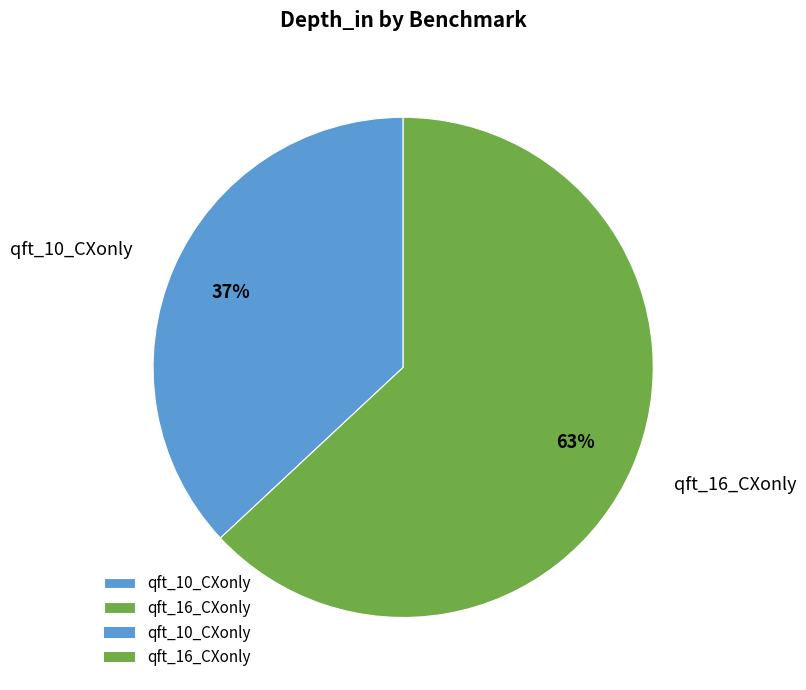

Does any single category account for the majority?

Yes